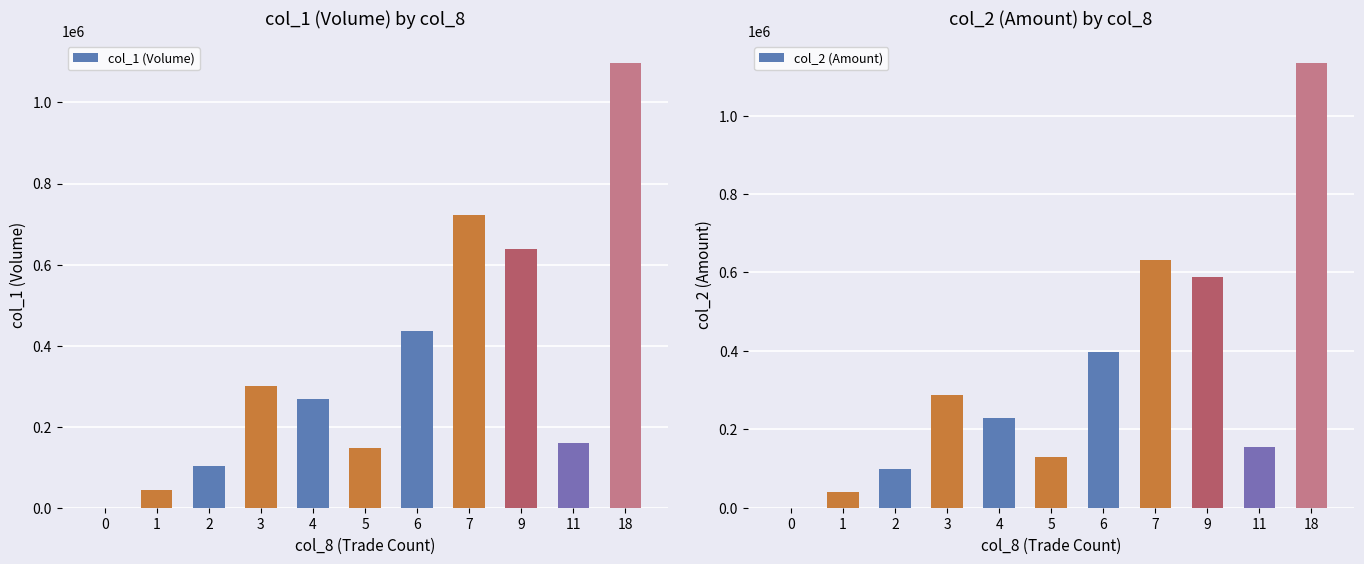

How many bars are there in total?

22